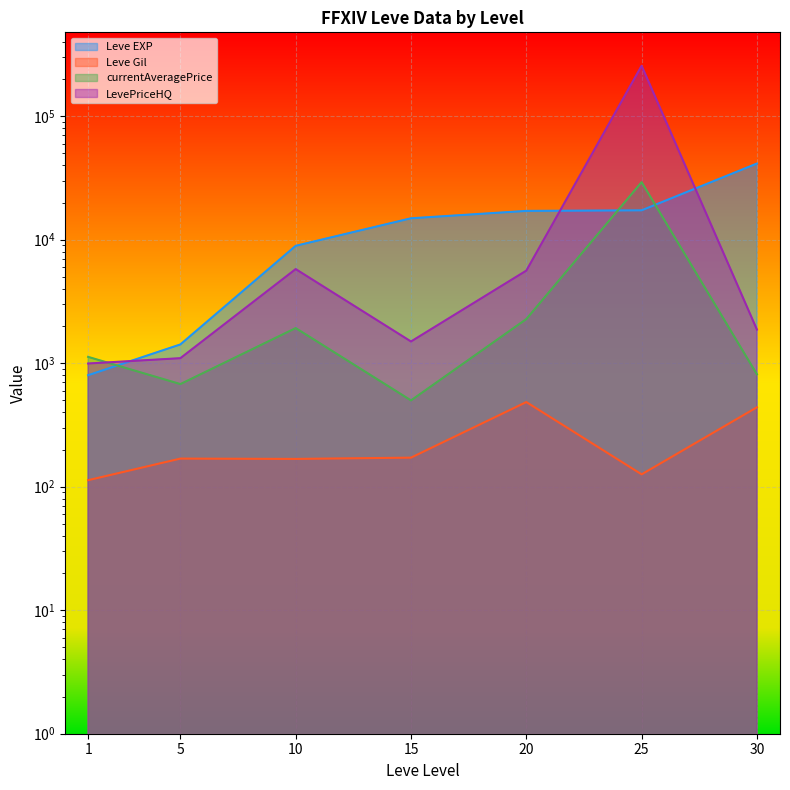

True or false: Leve Gil and LevePriceHQ cross at least once.

False